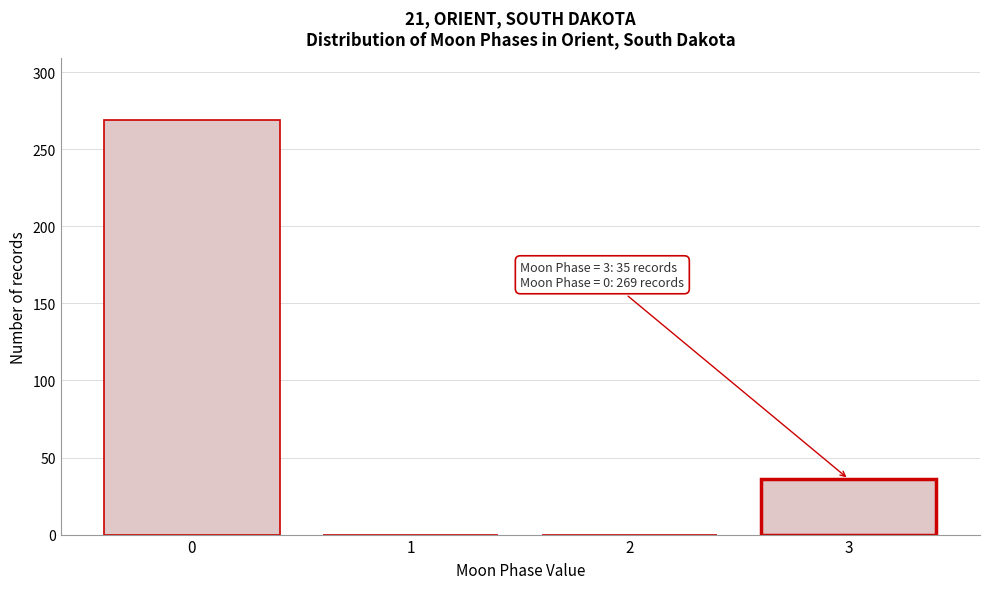

Reading left to right, extract all data points from this chart.

0=269	1=0	2=0	3=36